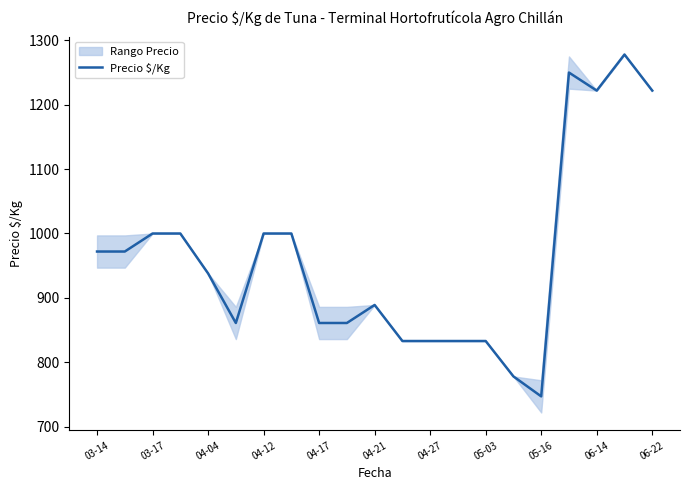

What is the greatest value displayed?

1278